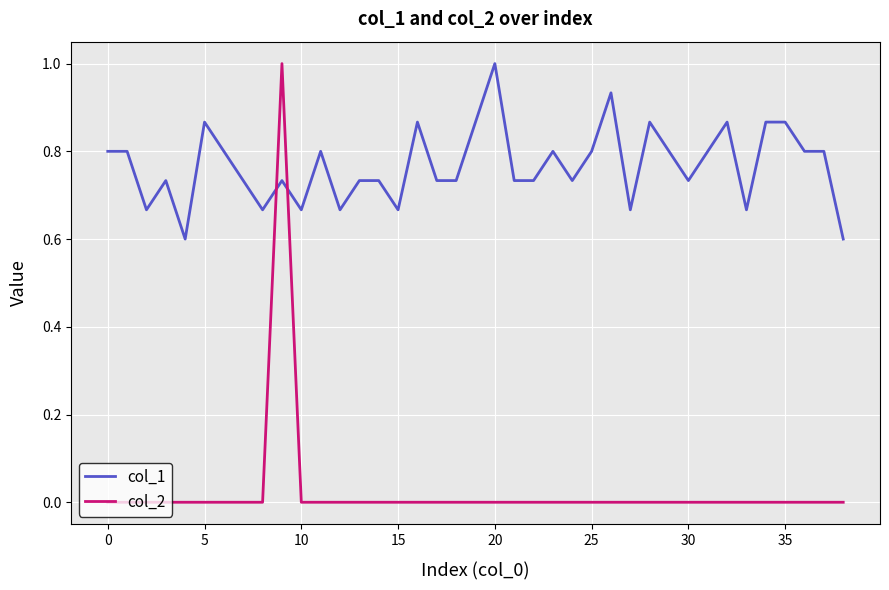

List the series in order of their overall mean, lowest first.

col_2, col_1